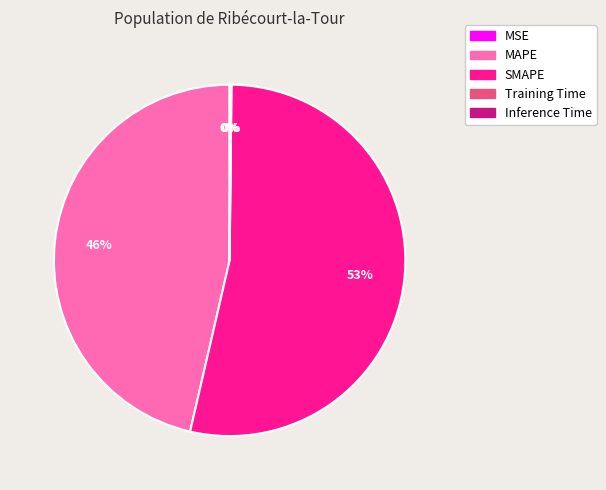

To the nearest percent, what percentage of the pie is MAPE?

46%